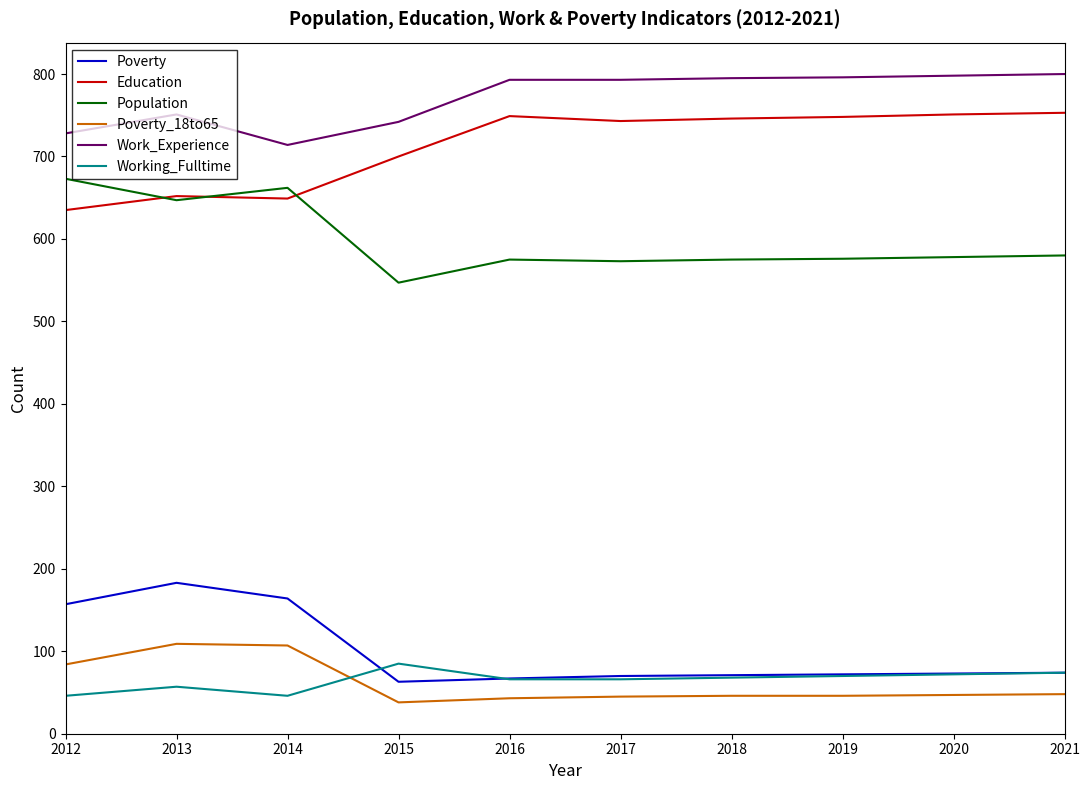

At which category does Working_Fulltime reach its first local peak?

2013